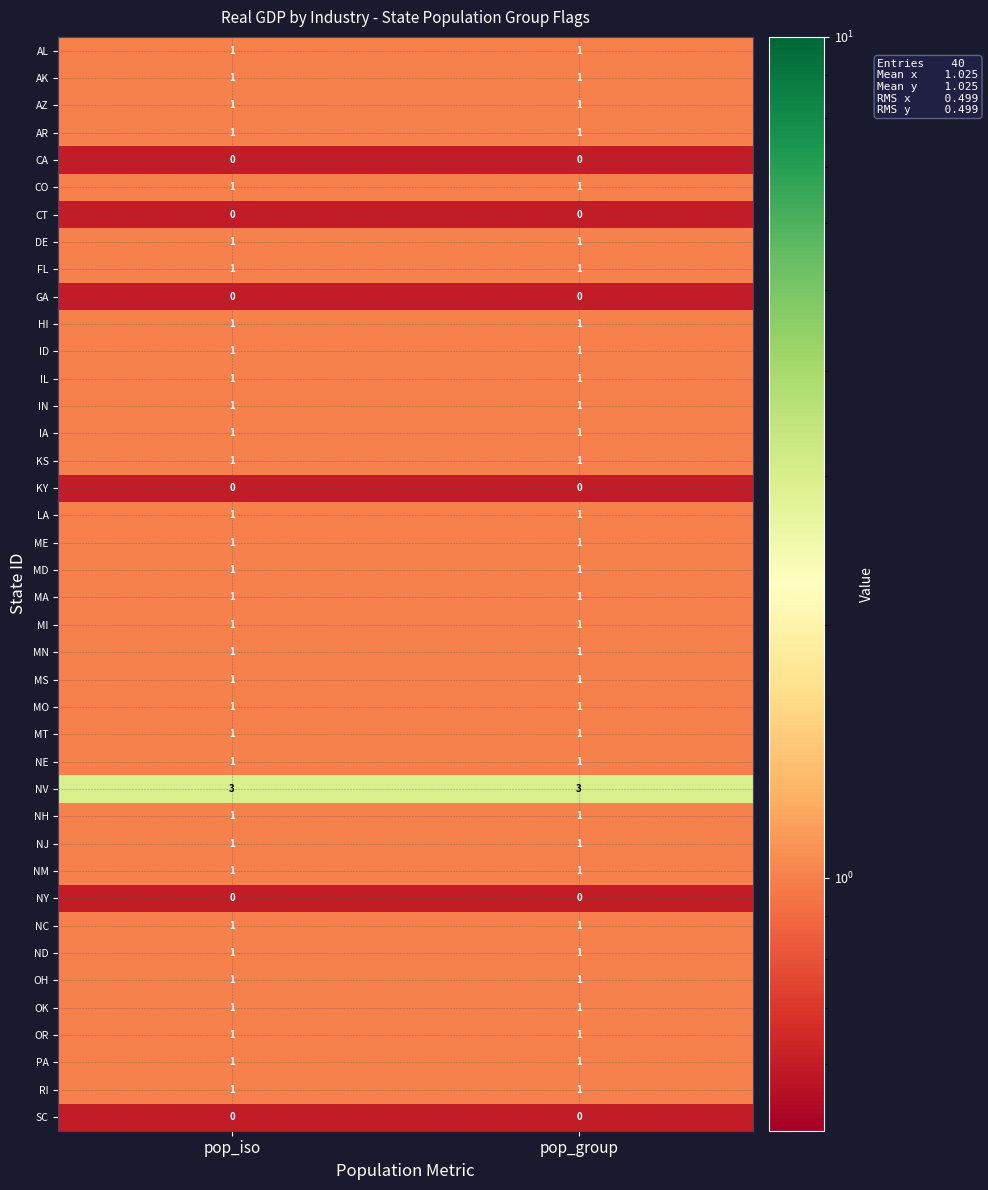

At how many categories does at least one series exceed 0?

2